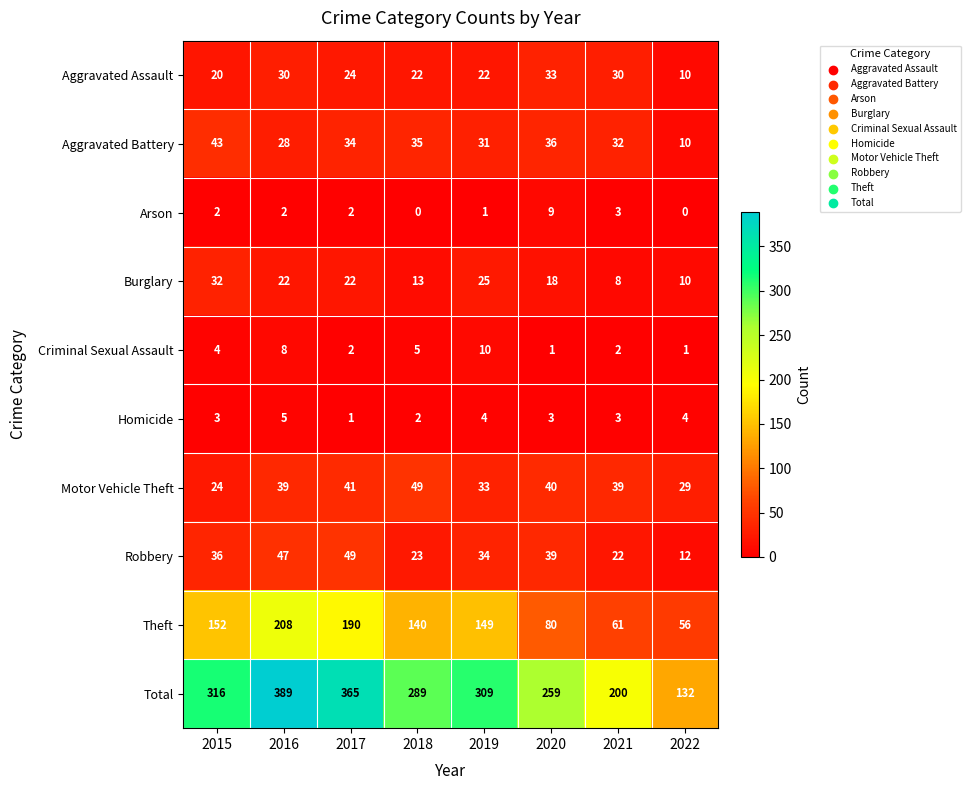

Between 2018 and 2019, which series saw the biggest shift?

Total